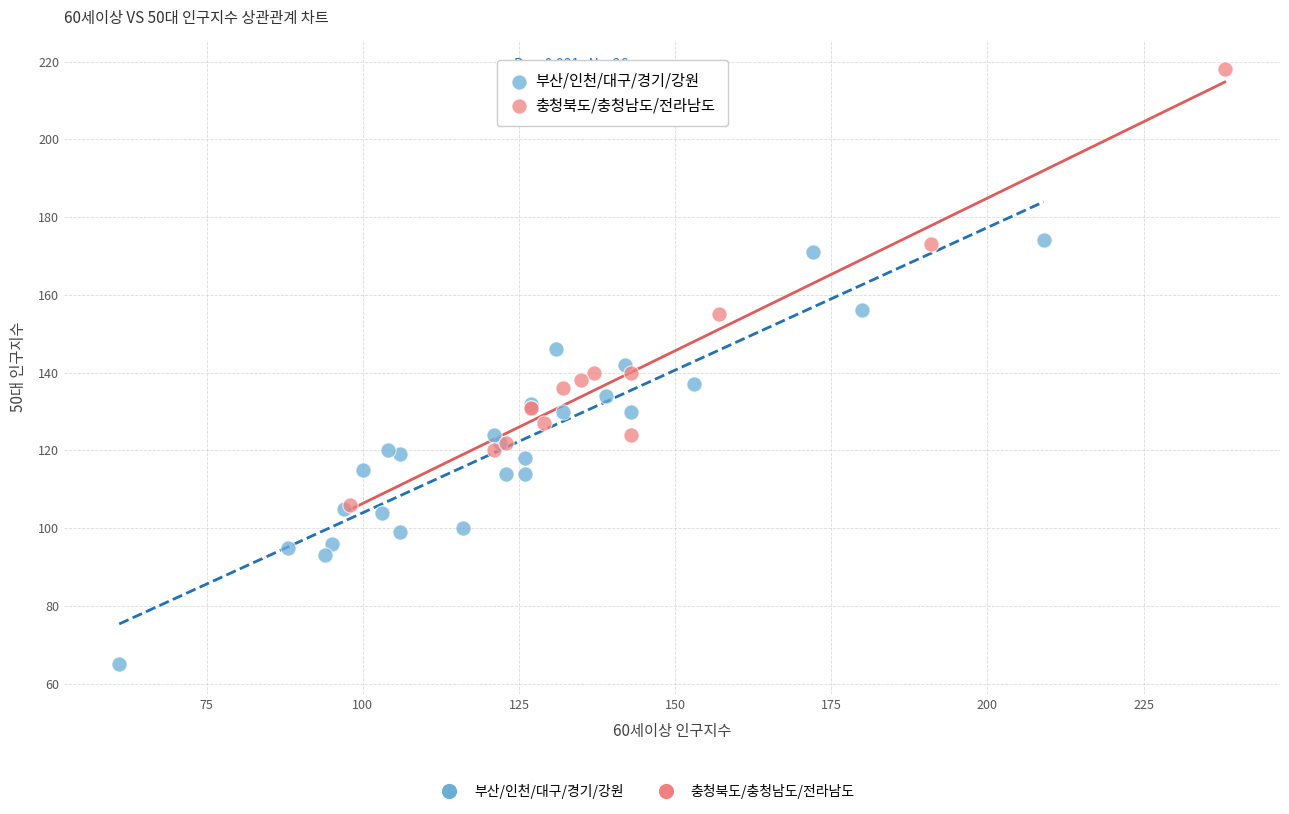

Which series reaches the minimum Y coordinate?

부산/인천/대구/경기/강원